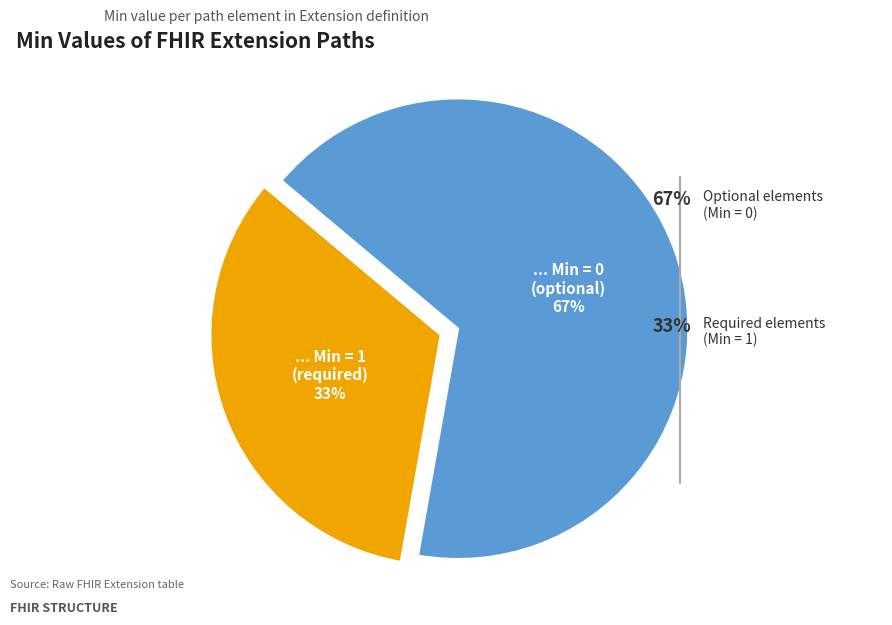

Is there any slice that represents more than half of the pie?

No